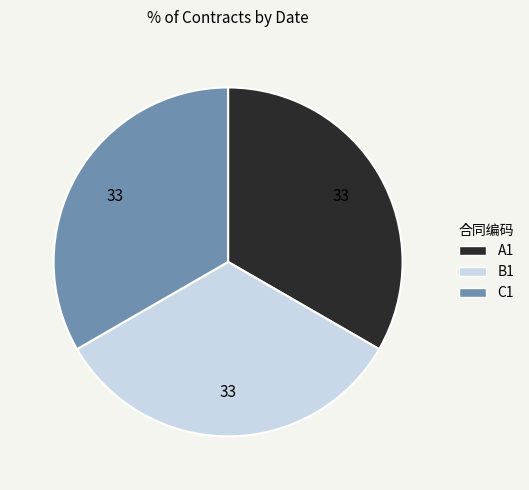

How many segments does this pie chart have?

3